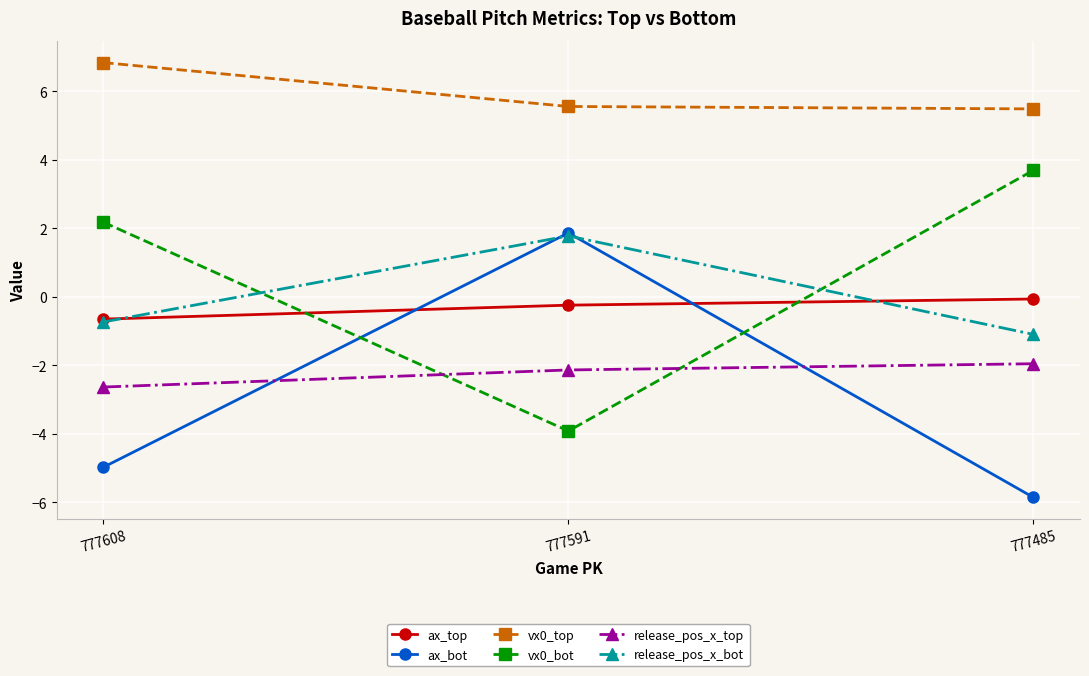

The value of vx0_bot at 777485 is 3.7. True or false?

True